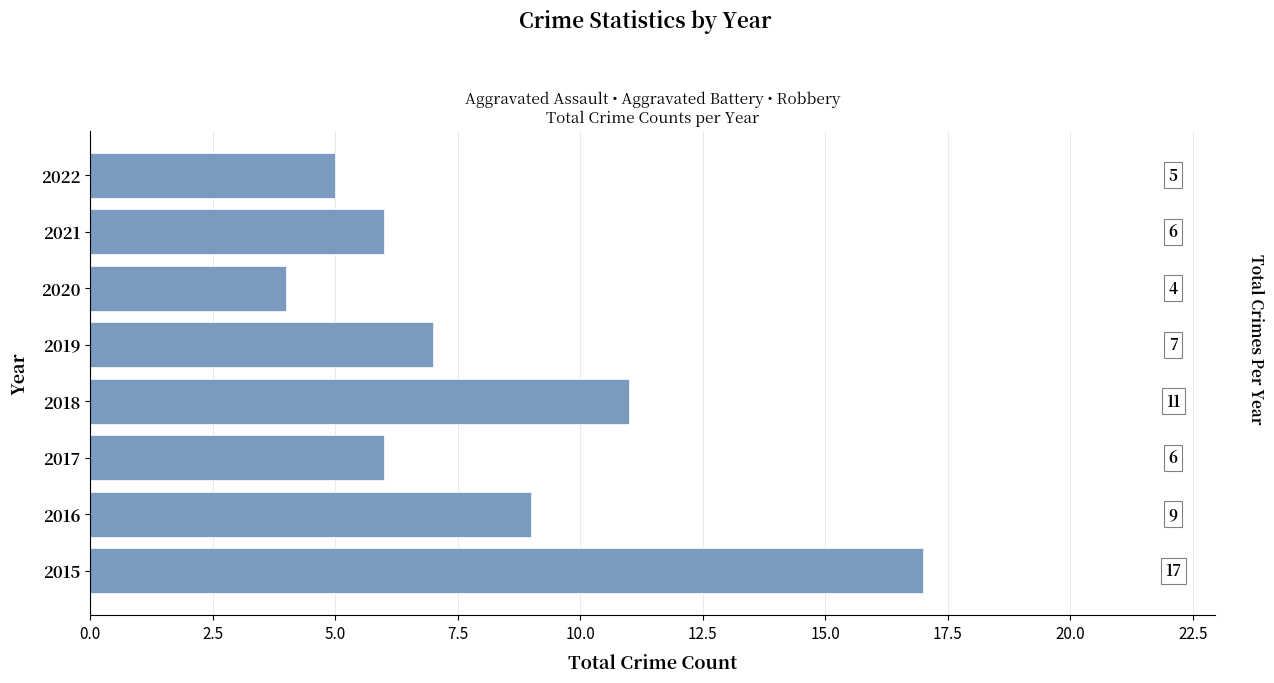

Is it true that the value at 2020 is 1?

False